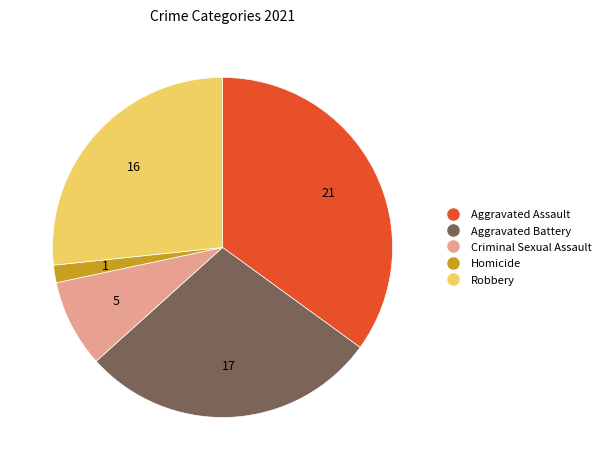

The Robbery slice represents 14% of the pie. True or false?

False